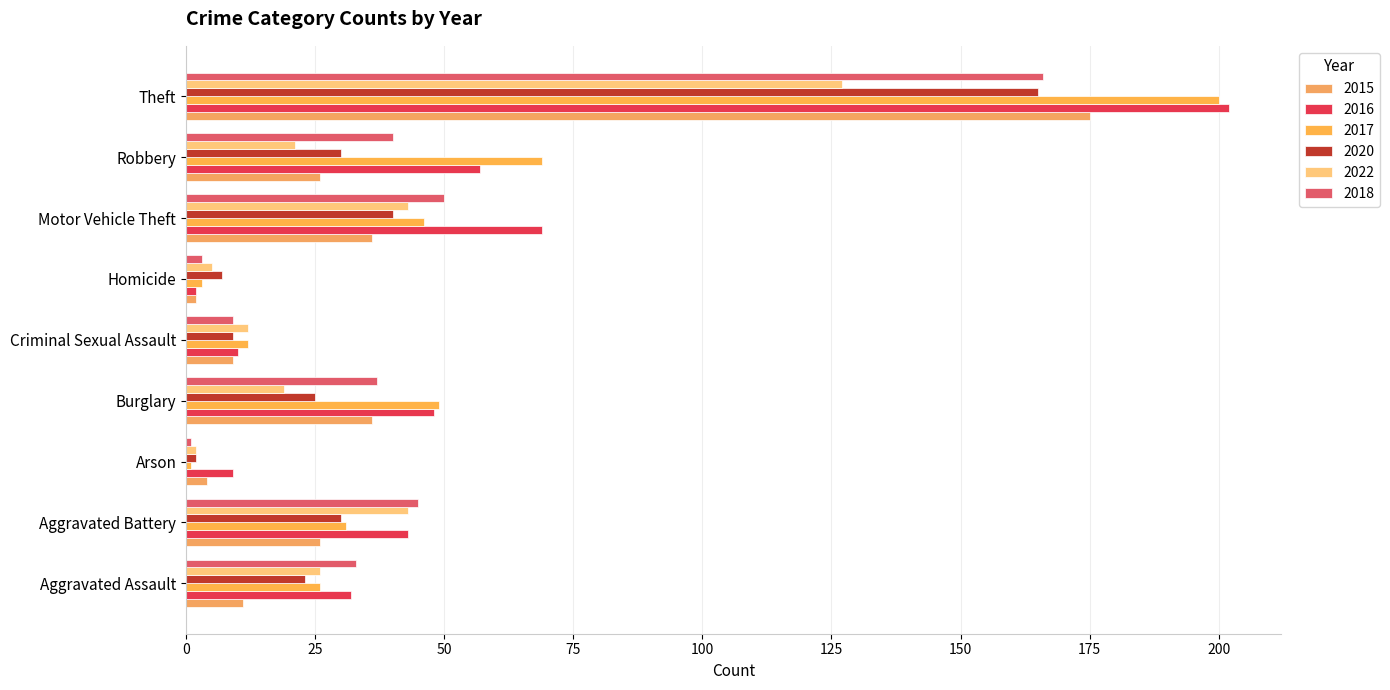

Count the number of data series in this chart.

6